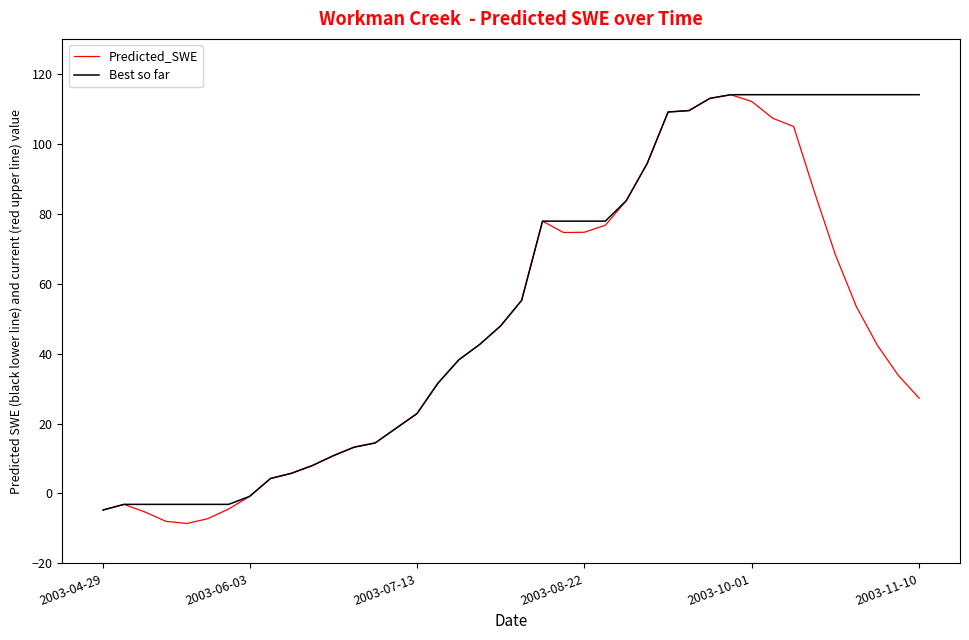

What is the maximum value for Best so far?

114.0